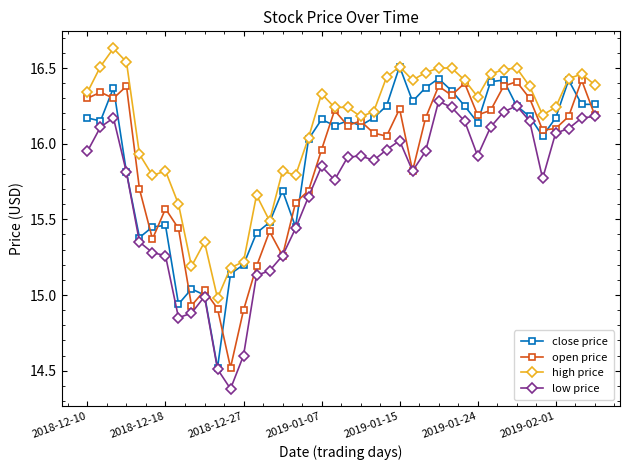

Which series has the largest total across all categories?

high price